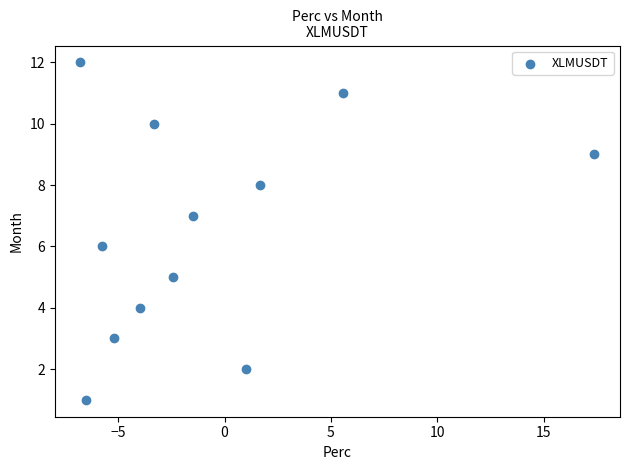

What is the range of Y values (max minus min)?

11